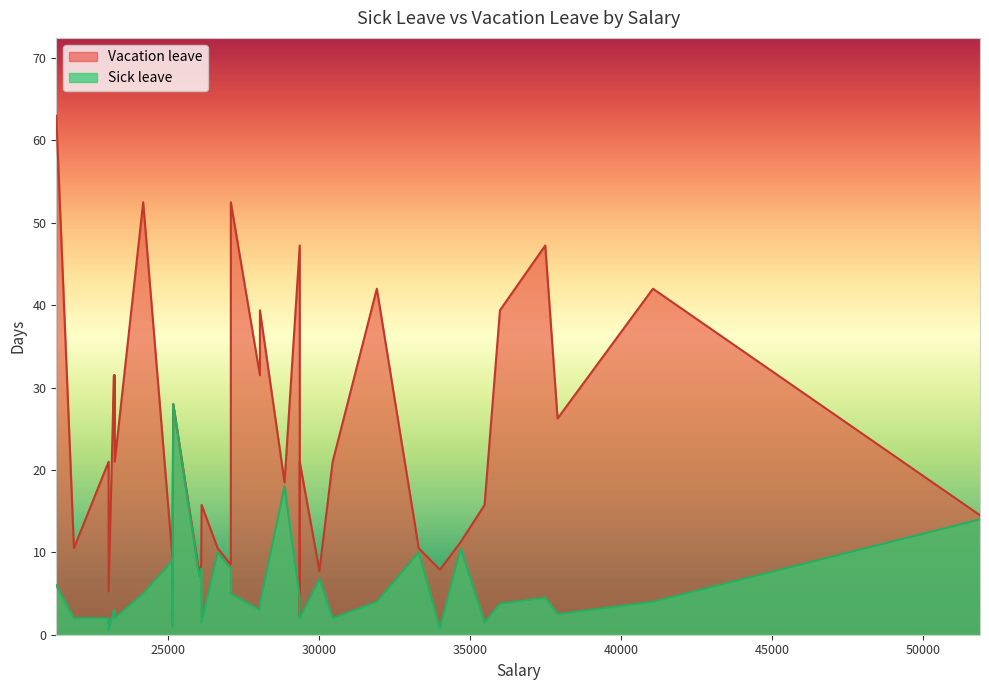

Which series has the largest total across all categories?

Vacation leave